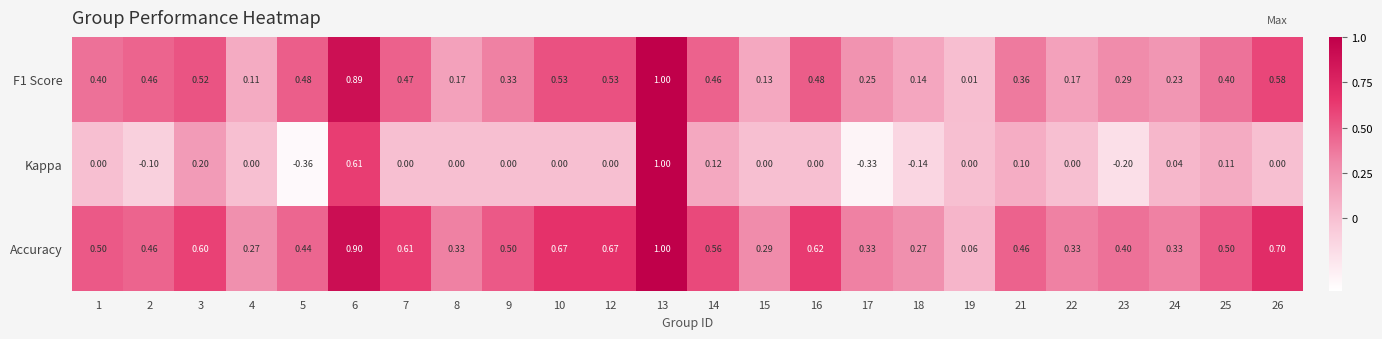

Between 5 and 22, which series saw the biggest shift?

Kappa